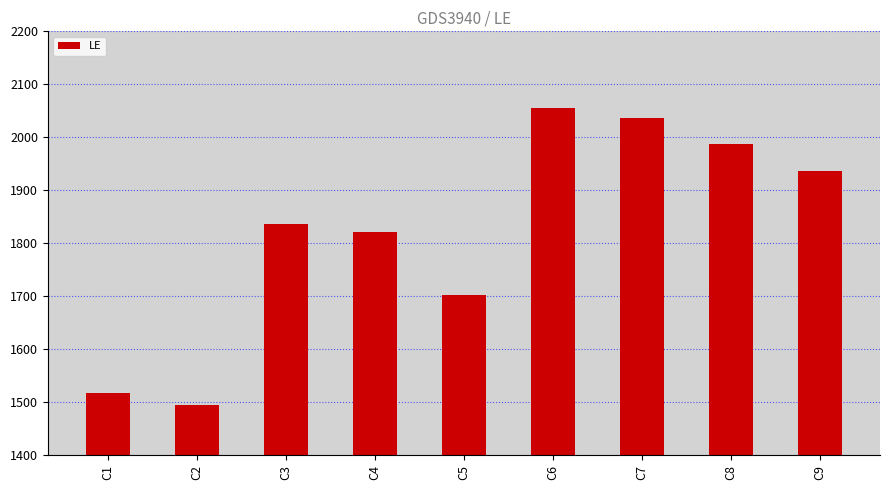

True or false: the data shows 2657 at C7.

False